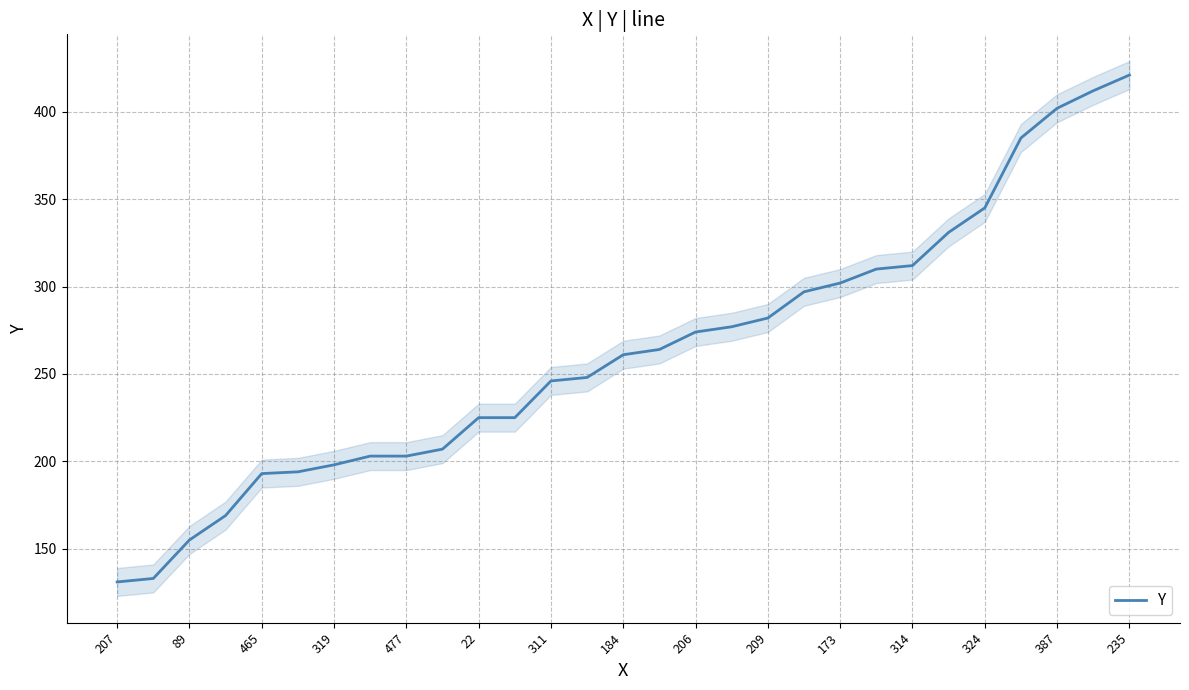

Between 15 and 23, which is larger?

23